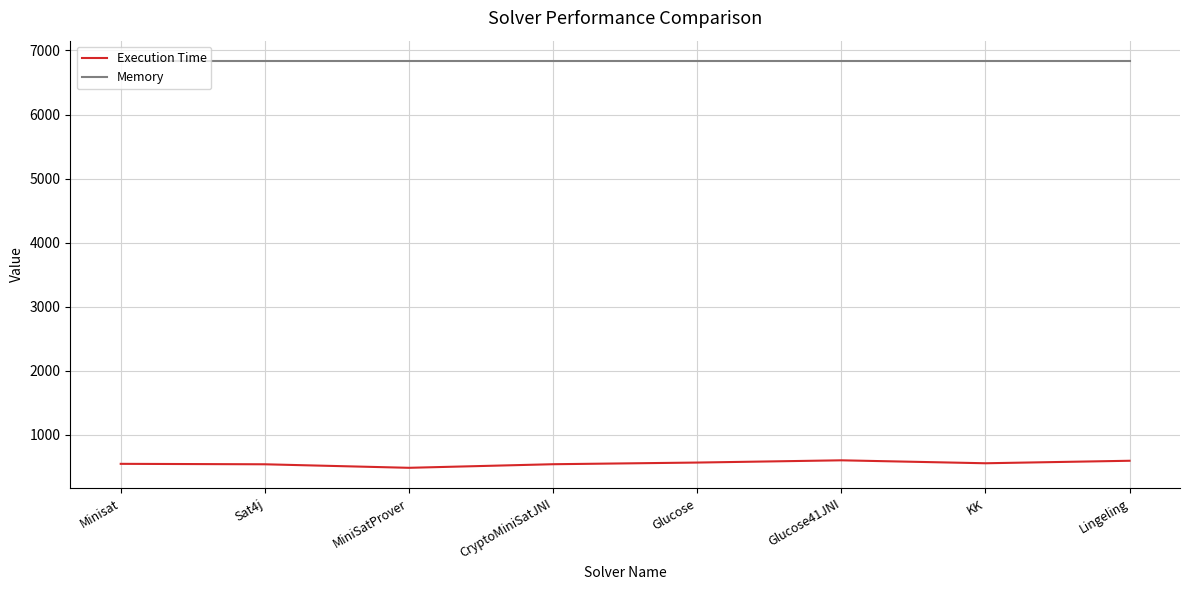

What is the approximate value of Memory at Glucose?

6835